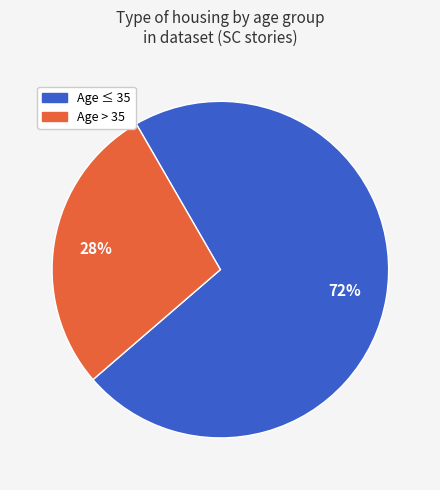

To the nearest percent, what is the difference between the largest and smallest slice percentages?

44%